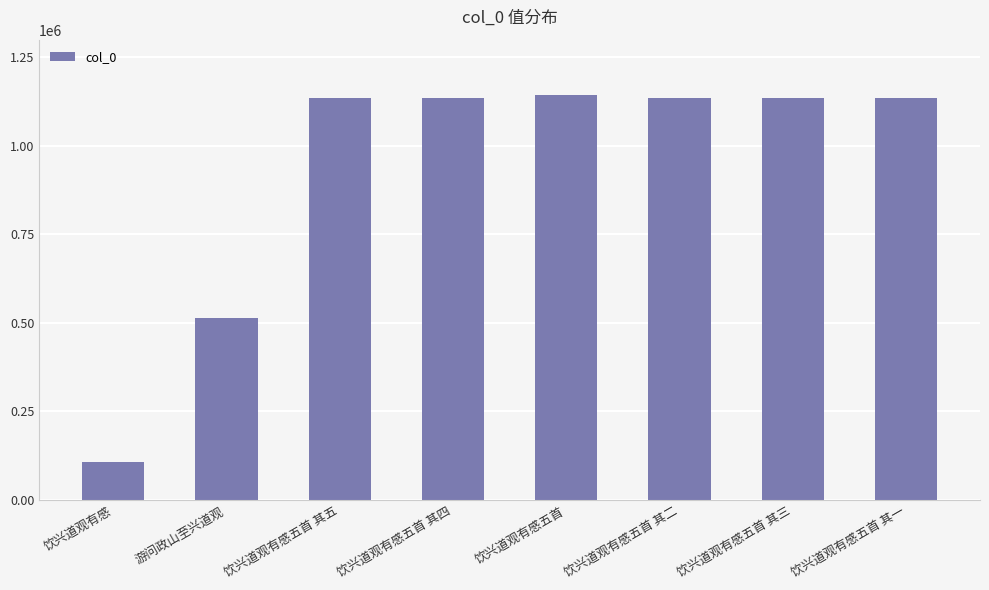

What value does the data have at 饮兴道观有感五首 其一?

1135079